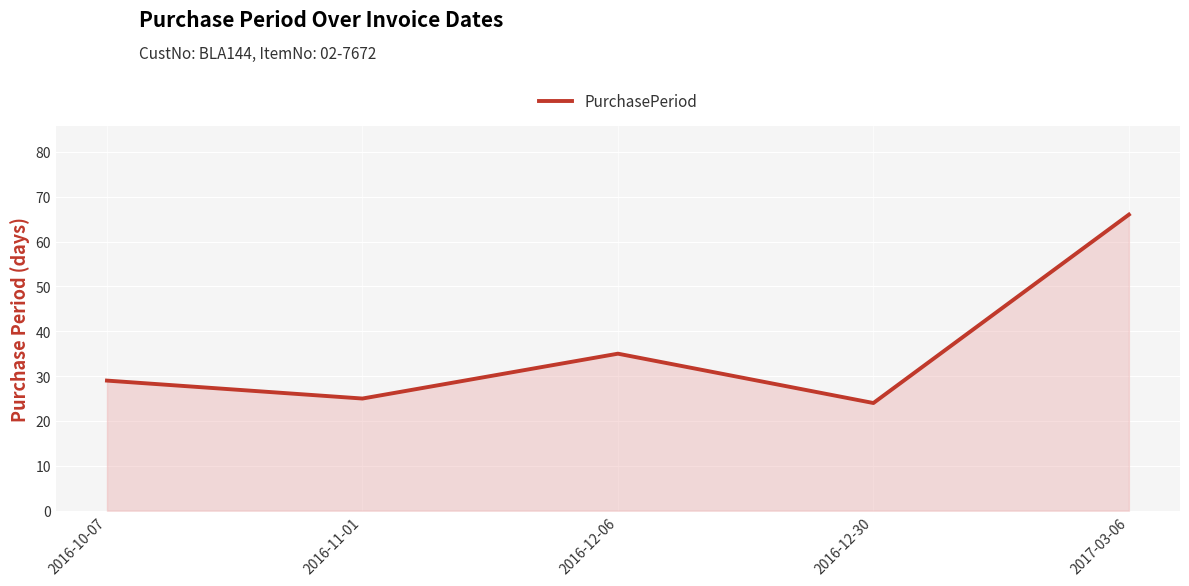

What is the change in value from 2016-10-07 to 2017-03-06?

+37